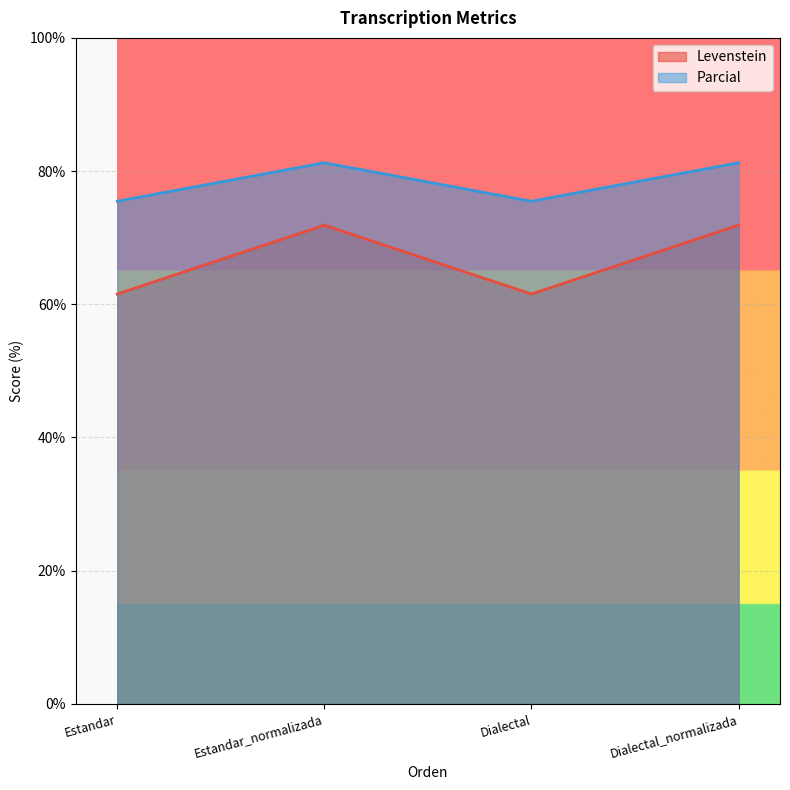

Reading left to right, list all the values displayed in this chart.

Levenstein: 61.5	71.9	61.5	71.9
Parcial: 75.5	81.2	75.5	81.2